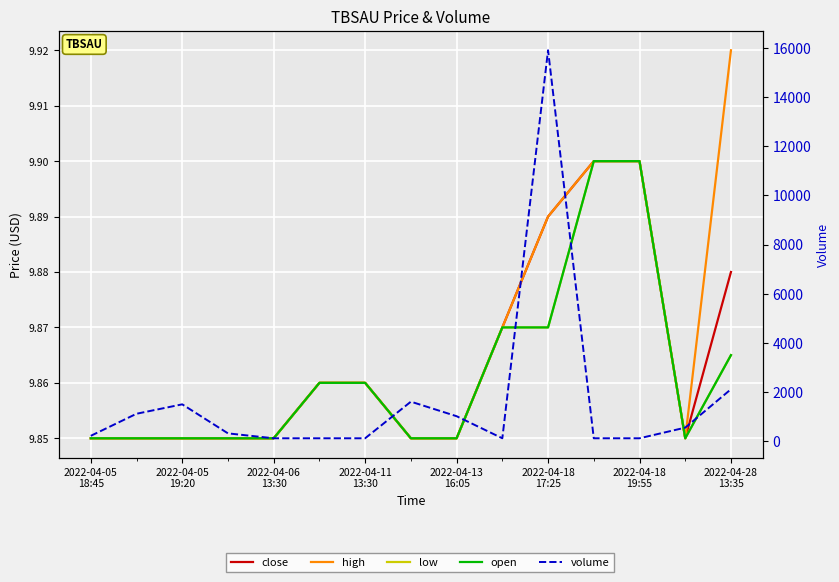

The low series shows 9.8 at 2022-04-05
19:20. True or false?

True